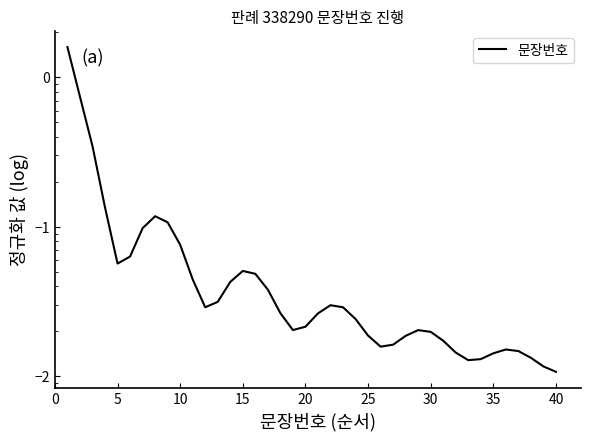

What is the difference between the maximum and minimum values?

1.6